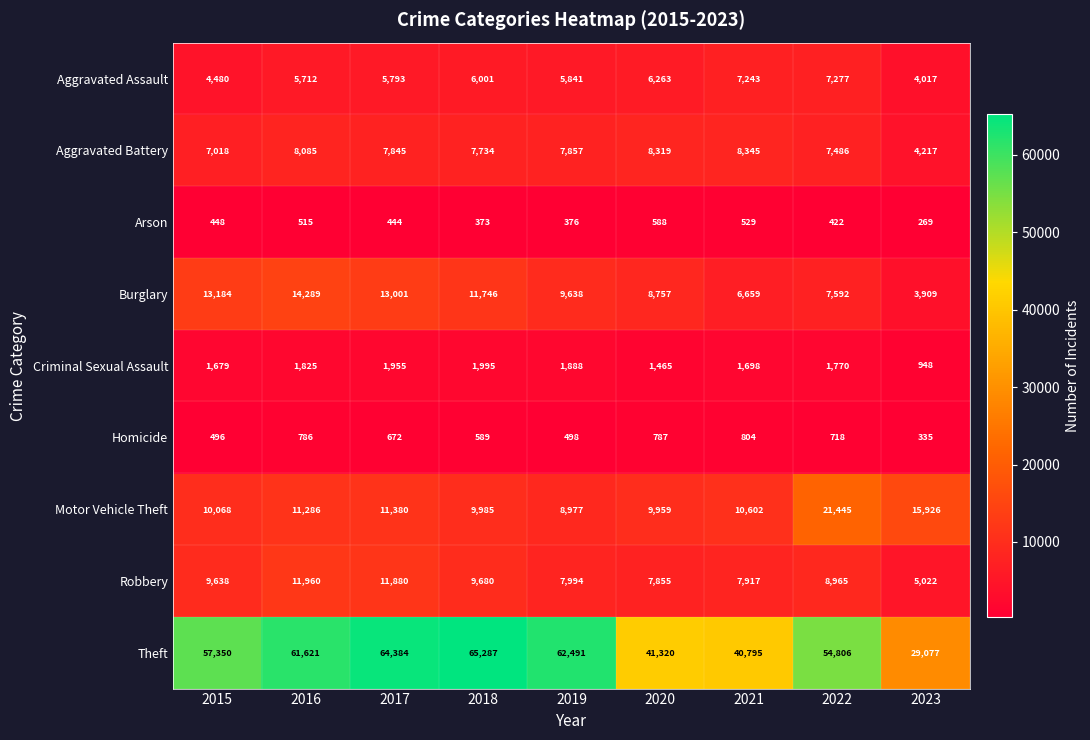

At which label is Criminal Sexual Assault closest to 1471?

2020